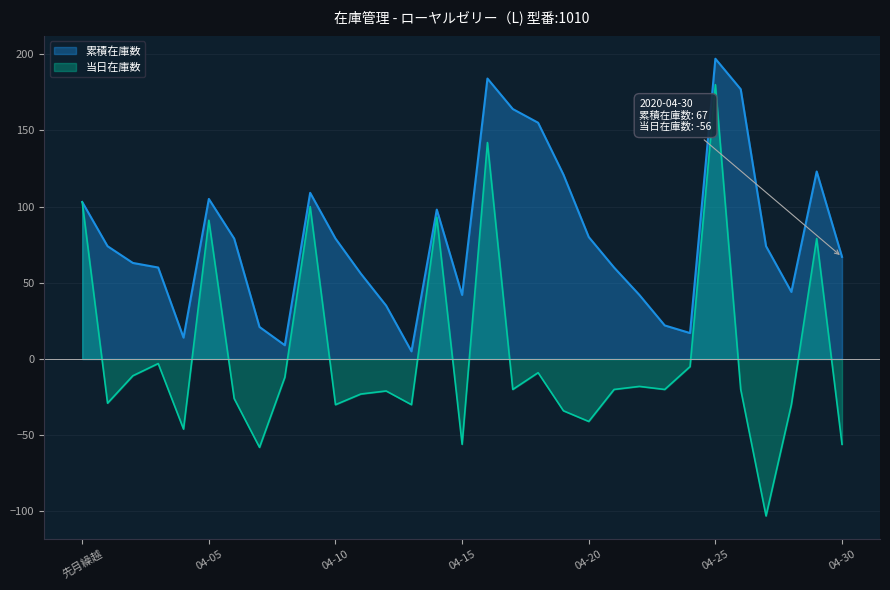

What is the value of the 当日在庫数 point at the 8th from the left?

-58